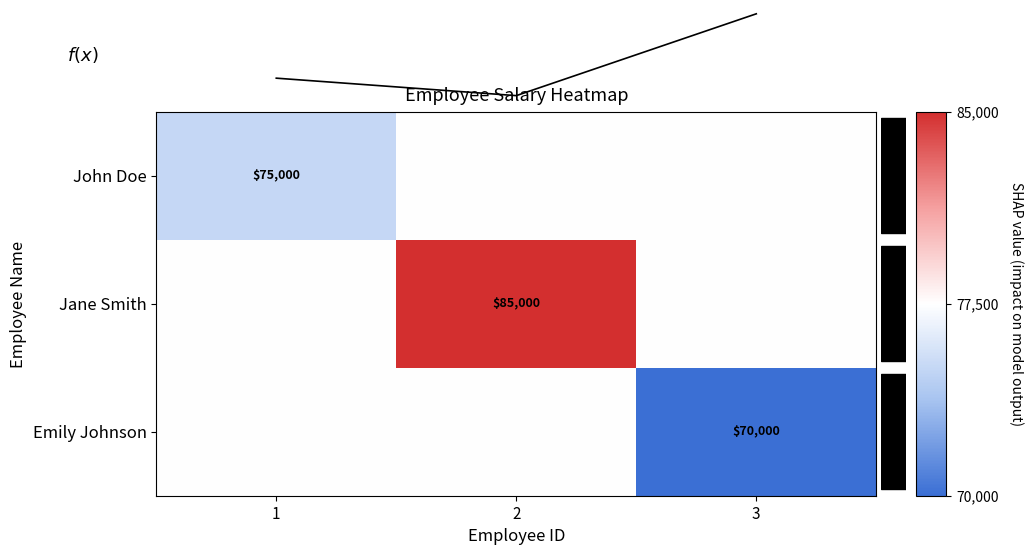

Which series has the largest total across all categories?

Jane Smith